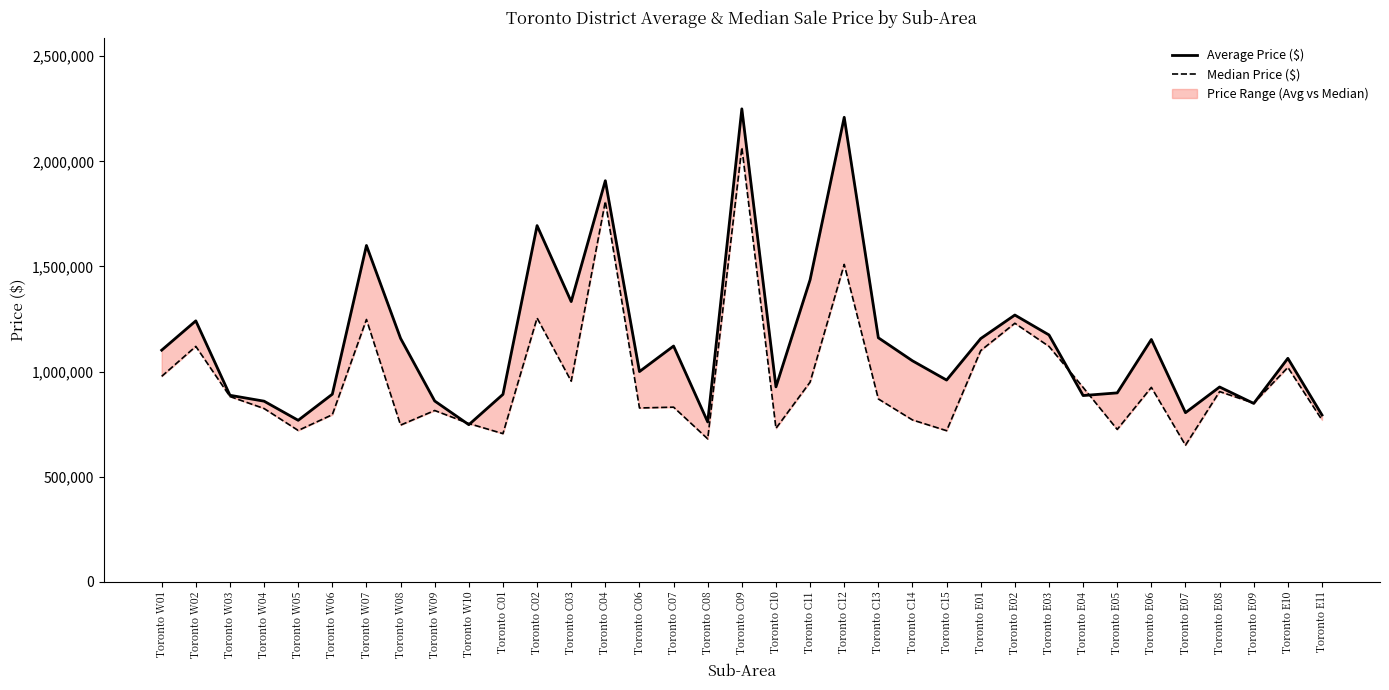

Rank the series by their maximum value, from highest to lowest.

Average Price ($), Median Price ($) line